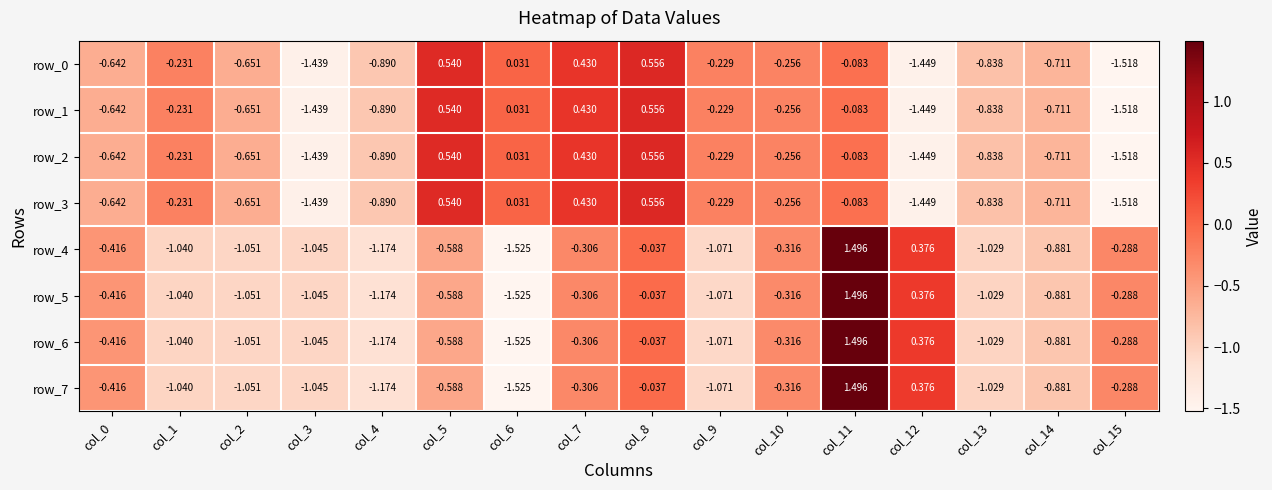

At how many categories does at least one series exceed 0?

6